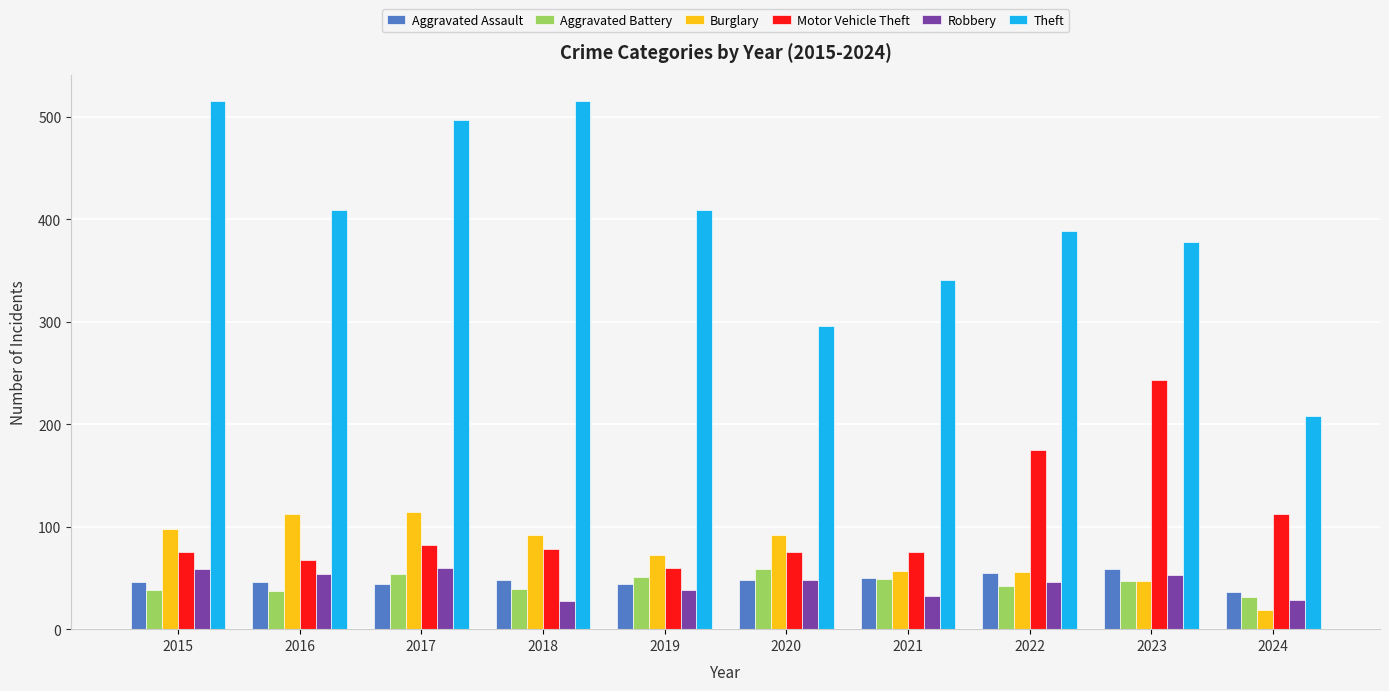

What is the value of the Motor Vehicle Theft bar at the 10th from the left?

112